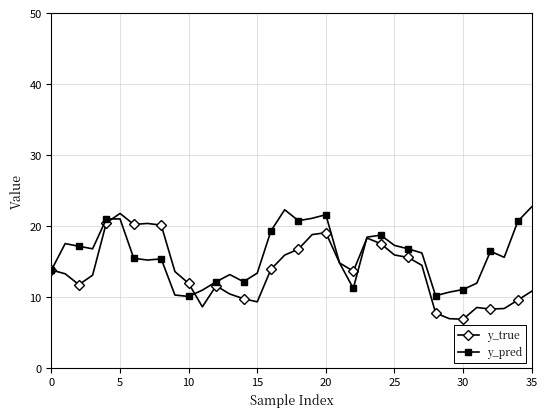

What is the value of the y_pred point at the 24th from the left?

18.4